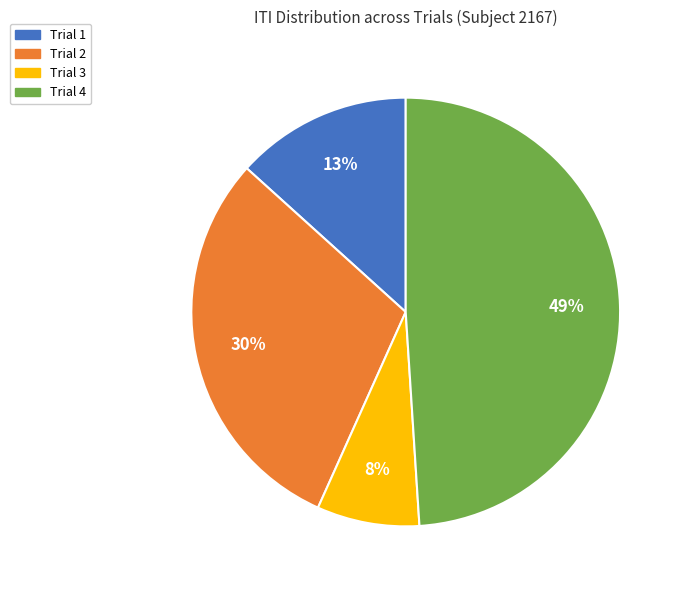

Count the number of slices in the pie.

4